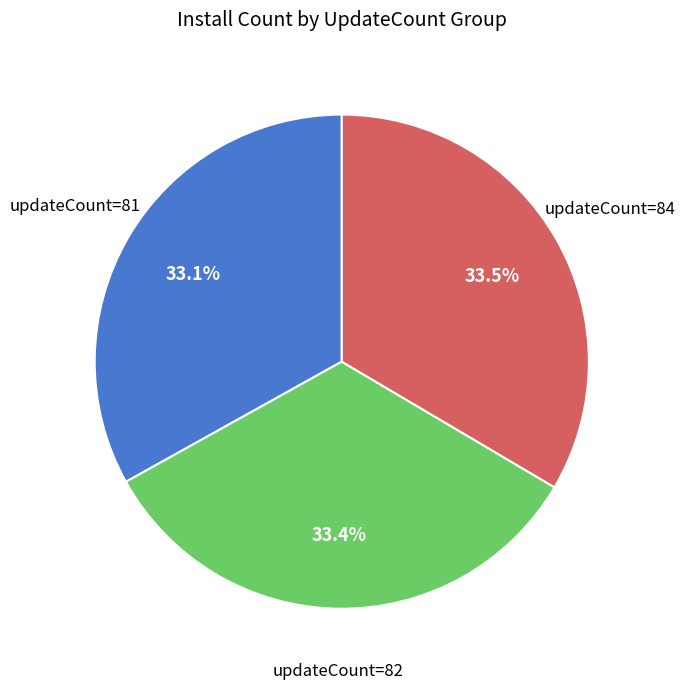

Does any single category account for the majority?

No